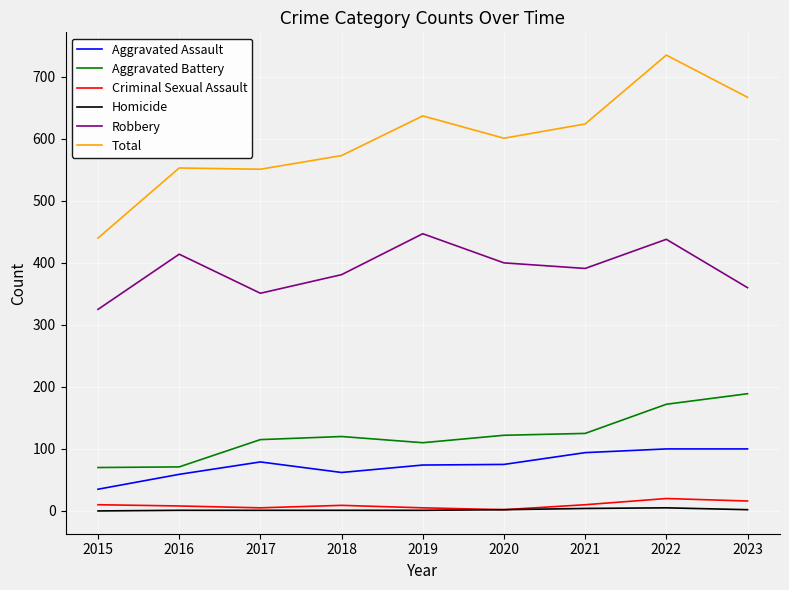

What is the total value across all series at 2015?

880